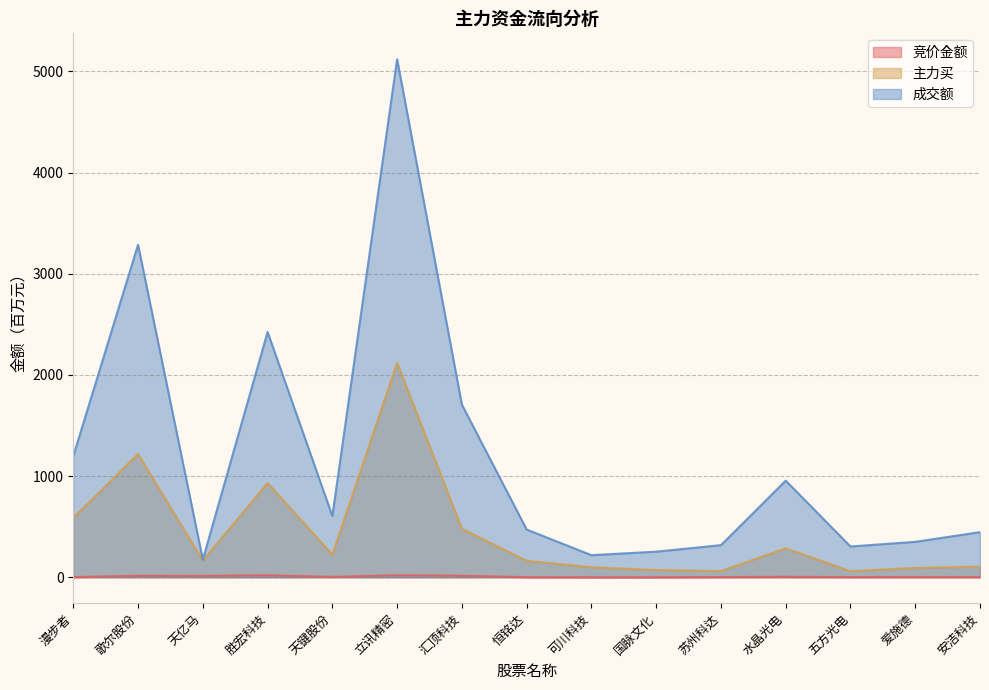

At 立讯精密, list the series in order from smallest to largest.

竞价金额, 主力买, 成交额